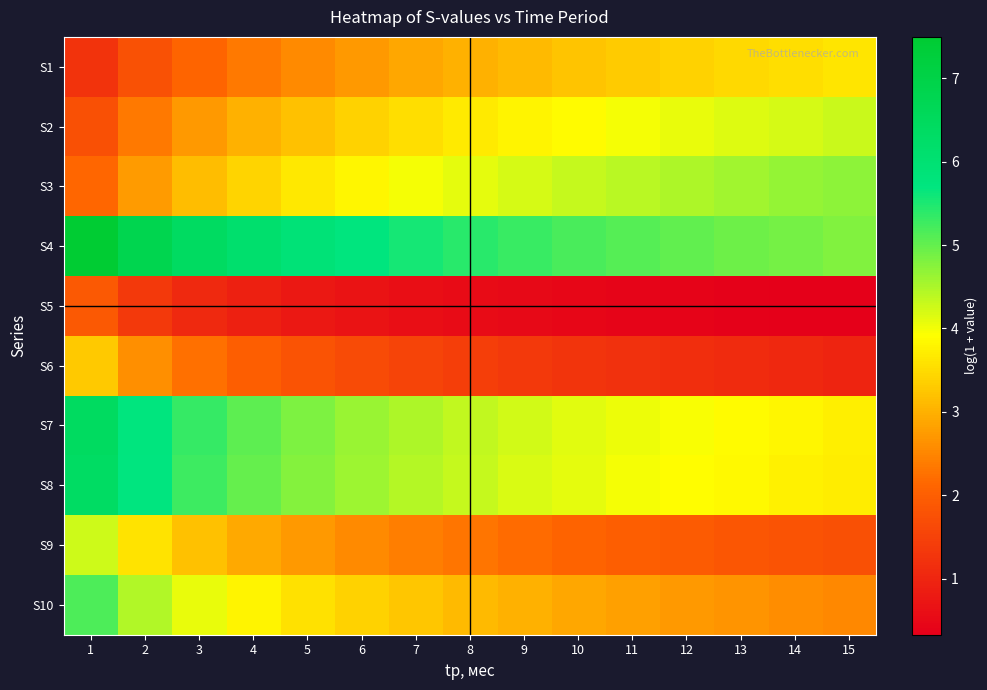

Reading left to right, extract all data points from this chart.

S1: 1=1.2	2=1.8	3=2.1	4=2.4	5=2.6	6=2.7	7=2.9	8=3.0	9=3.1	10=3.2	11=3.3	12=3.4	13=3.5	14=3.5	15=3.6
S2: 1=1.7	2=2.4	3=2.7	4=3.0	5=3.2	6=3.4	7=3.5	8=3.7	9=3.8	10=3.9	11=4.0	12=4.1	13=4.1	14=4.2	15=4.3
S3: 1=2.1	2=2.8	3=3.1	4=3.4	5=3.6	6=3.8	7=4.0	8=4.1	9=4.2	10=4.3	11=4.4	12=4.5	13=4.6	14=4.7	15=4.7
S4: 1=7.5	2=6.8	3=6.4	4=6.1	5=5.9	6=5.7	7=5.6	8=5.4	9=5.3	10=5.2	11=5.1	12=5.0	13=4.9	14=4.9	15=4.8
S5: 1=1.9	2=1.4	3=1.1	4=0.9	5=0.8	6=0.7	7=0.6	8=0.5	9=0.5	10=0.5	11=0.4	12=0.4	13=0.4	14=0.3	15=0.3
S6: 1=3.3	2=2.6	3=2.3	4=2.0	5=1.8	6=1.7	7=1.5	8=1.4	9=1.3	10=1.3	11=1.2	12=1.1	13=1.1	14=1.0	15=1.0
S7: 1=6.4	2=5.7	3=5.3	4=5.0	5=4.8	6=4.6	7=4.5	8=4.4	9=4.2	10=4.1	11=4.0	12=4.0	13=3.9	14=3.8	15=3.7
S8: 1=6.4	2=5.7	3=5.3	4=5.0	5=4.8	6=4.6	7=4.4	8=4.3	9=4.2	10=4.1	11=4.0	12=3.9	13=3.8	14=3.8	15=3.7
S9: 1=4.3	2=3.6	3=3.2	4=2.9	5=2.7	6=2.5	7=2.4	8=2.3	9=2.2	10=2.1	11=2.0	12=1.9	13=1.9	14=1.8	15=1.7
S10: 1=5.2	2=4.5	3=4.1	4=3.8	5=3.6	6=3.4	7=3.2	8=3.1	9=3.0	10=2.9	11=2.8	12=2.7	13=2.7	14=2.6	15=2.5